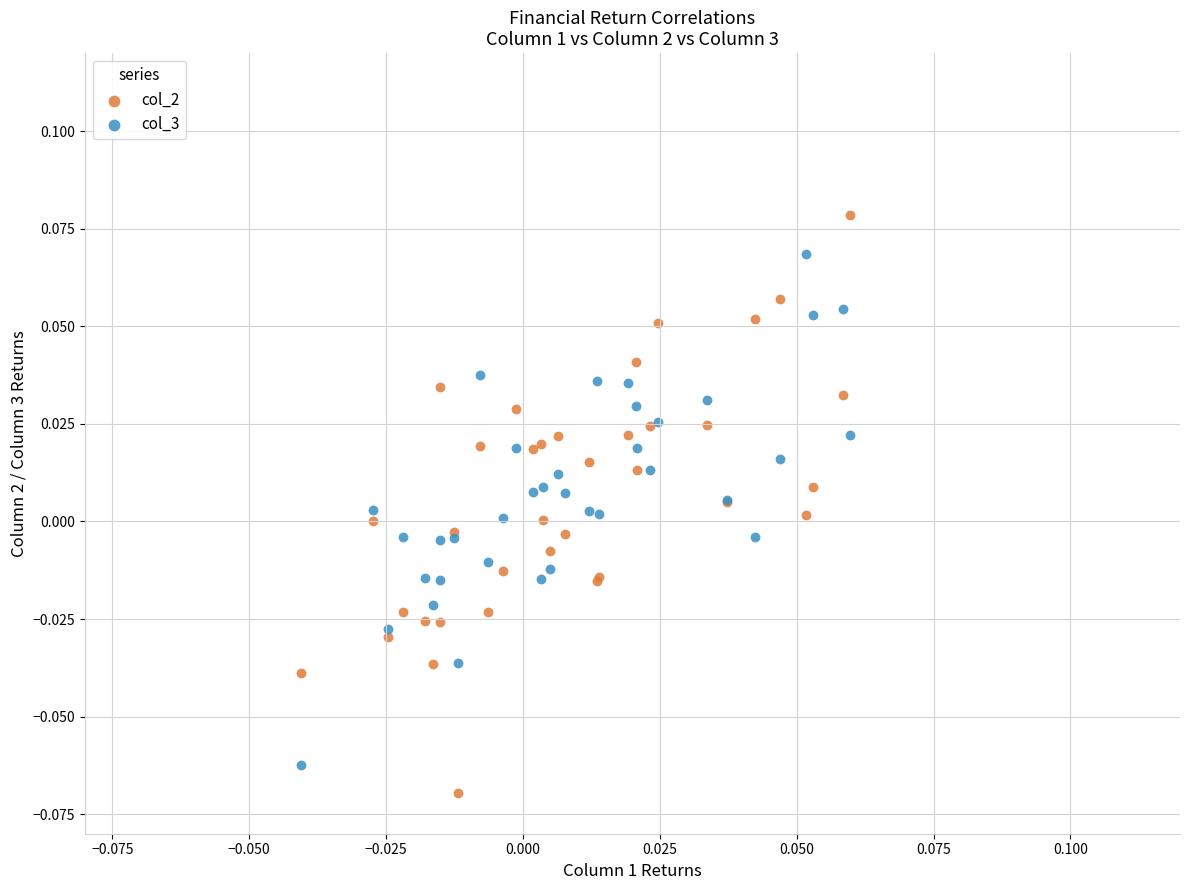

Which series reaches the maximum Y coordinate?

col_2